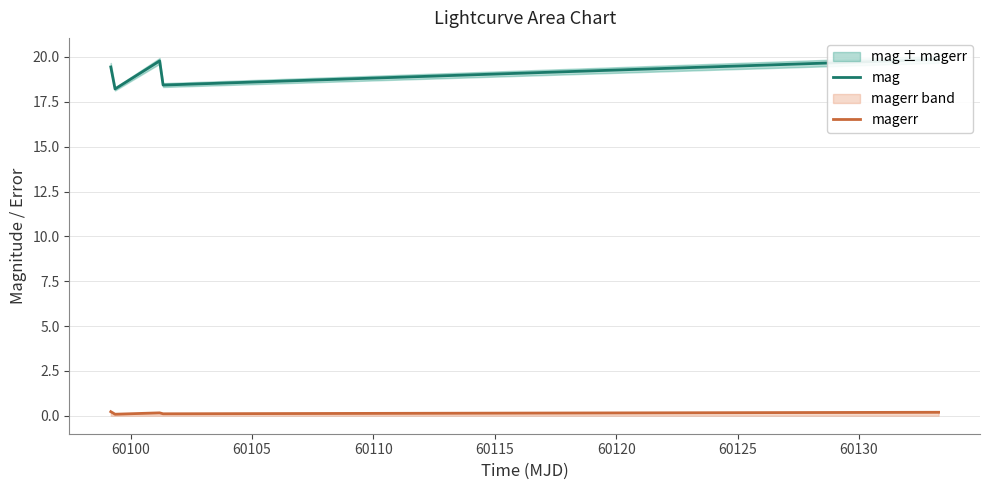

What is the value of the mag point at the 1st from the left?

19.4